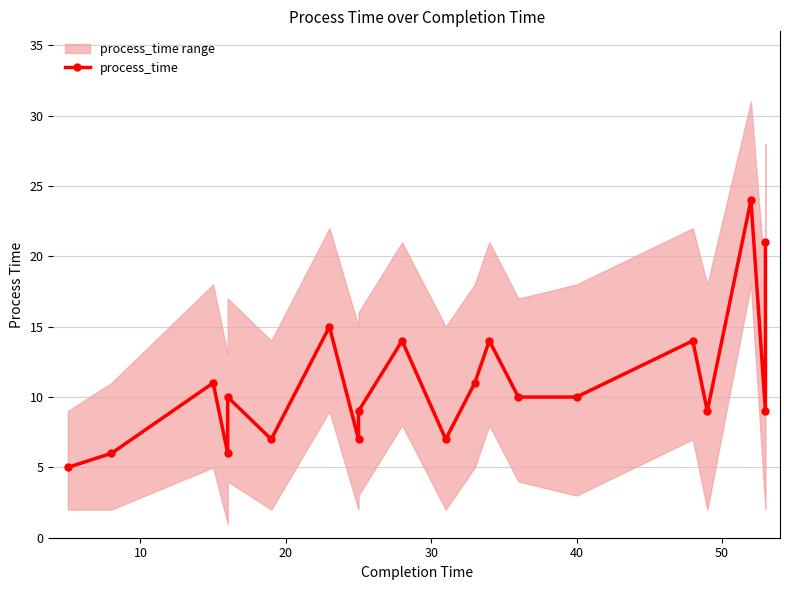

Does the chart display data point markers on the line(s)?

Yes